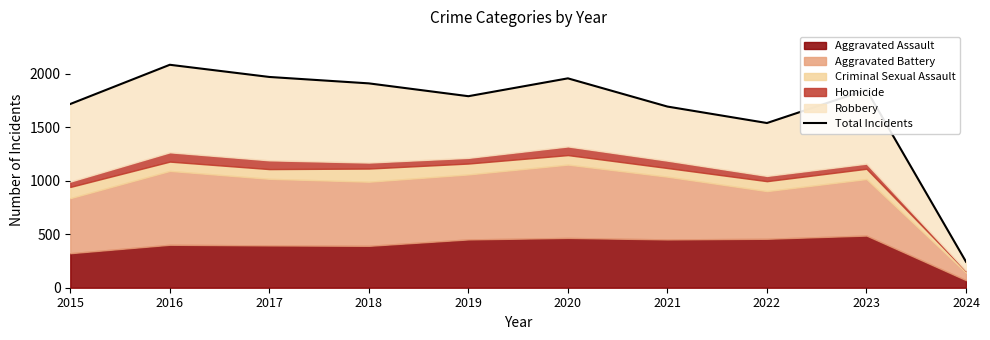

At which category does the data reach its first local valley?

2019